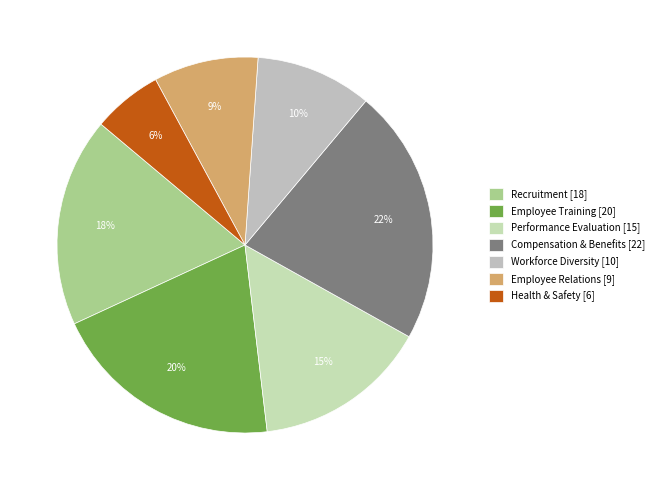

Rank the categories by value from lowest to highest.

Health & Safety, Employee Relations, Workforce Diversity, Performance Evaluation, Recruitment, Employee Training, Compensation & Benefits